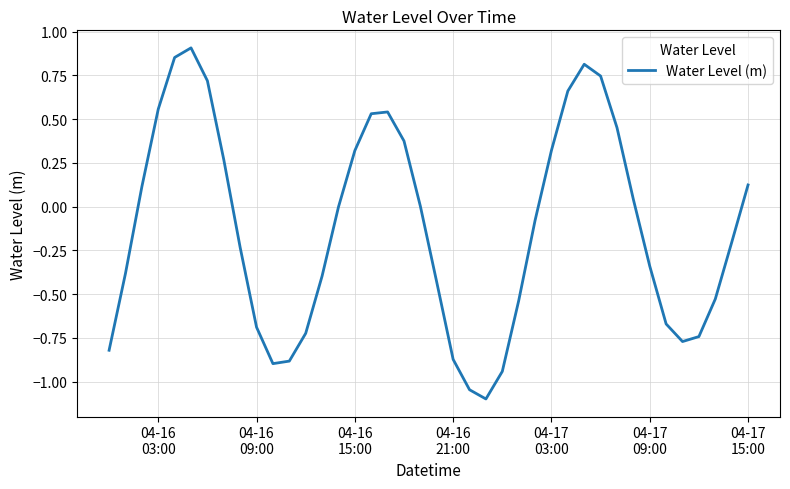

What is the difference between the maximum and minimum values?

2.0